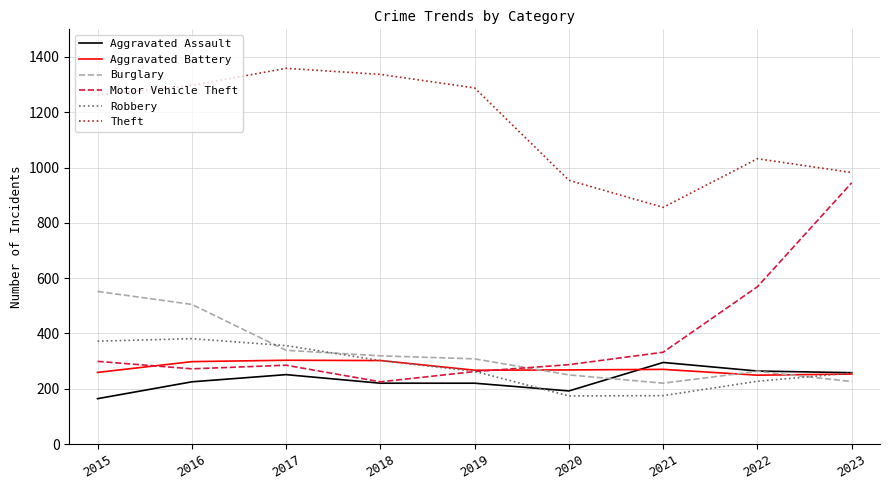

What value does the Aggravated Battery series have at 2017?

303